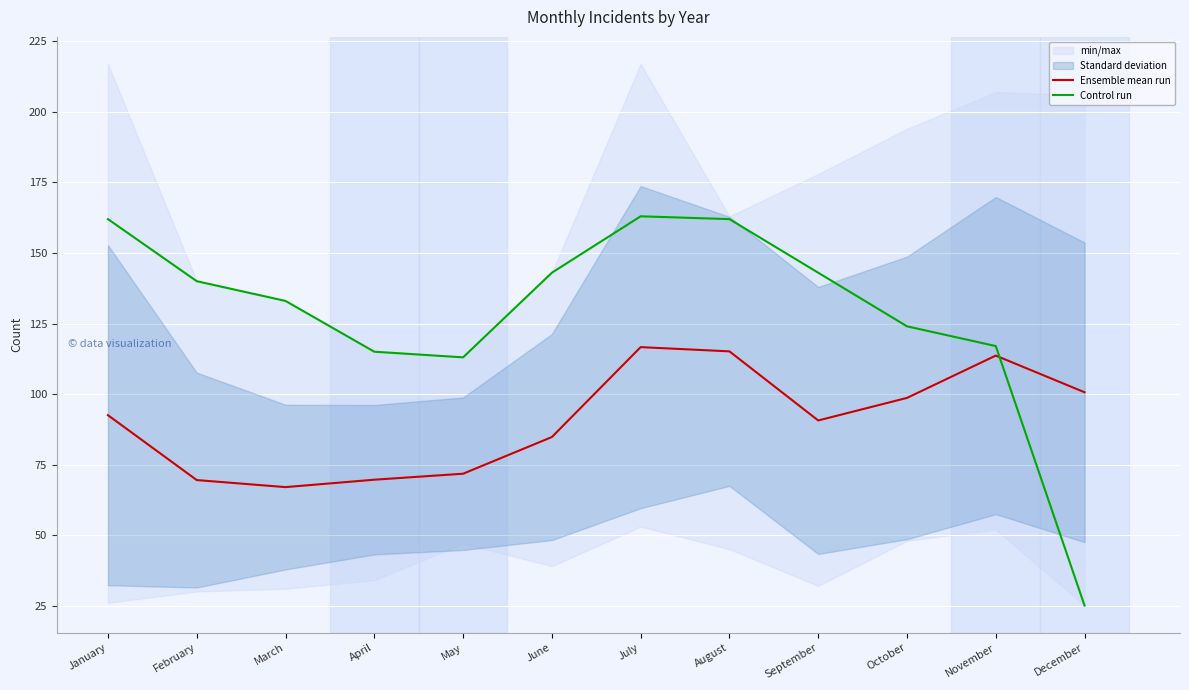

Which label corresponds to the smallest value in the chart?

December